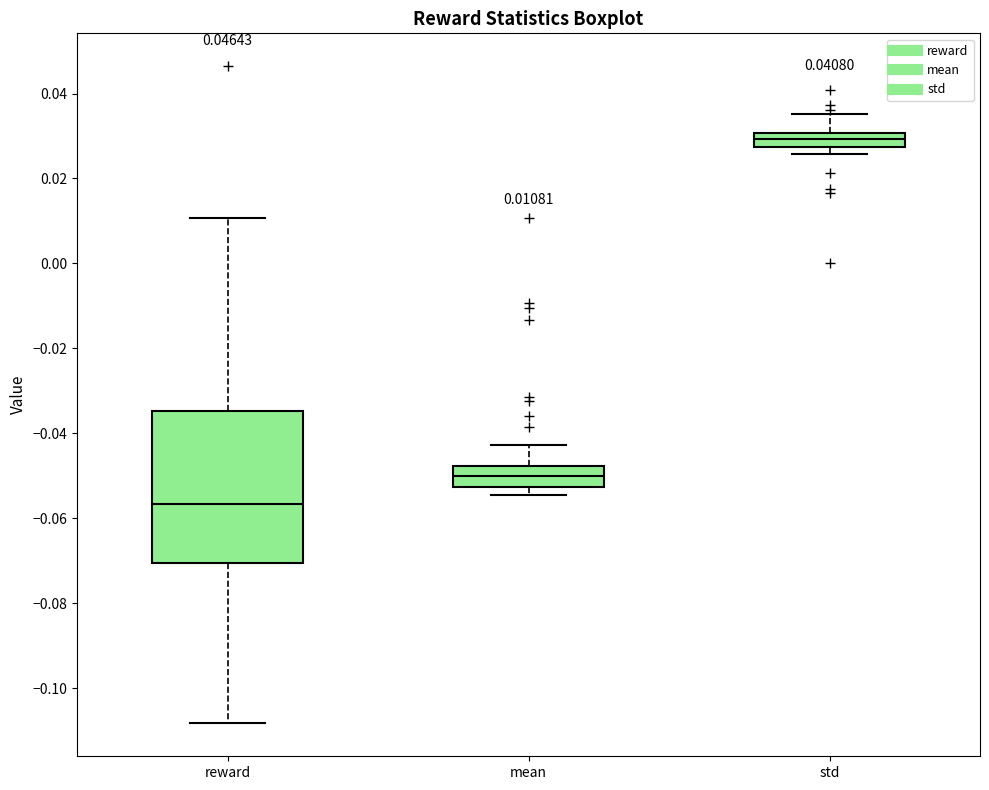

Which box has the lowest median line?

reward